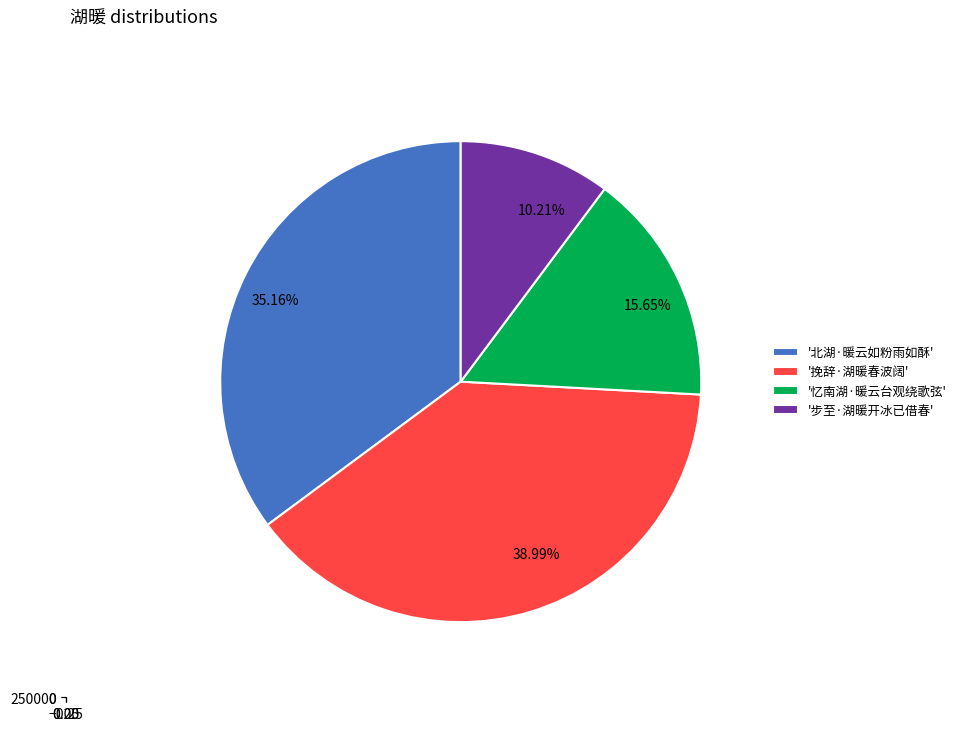

Which slice is the smallest?

步至·湖暖开冰已借春